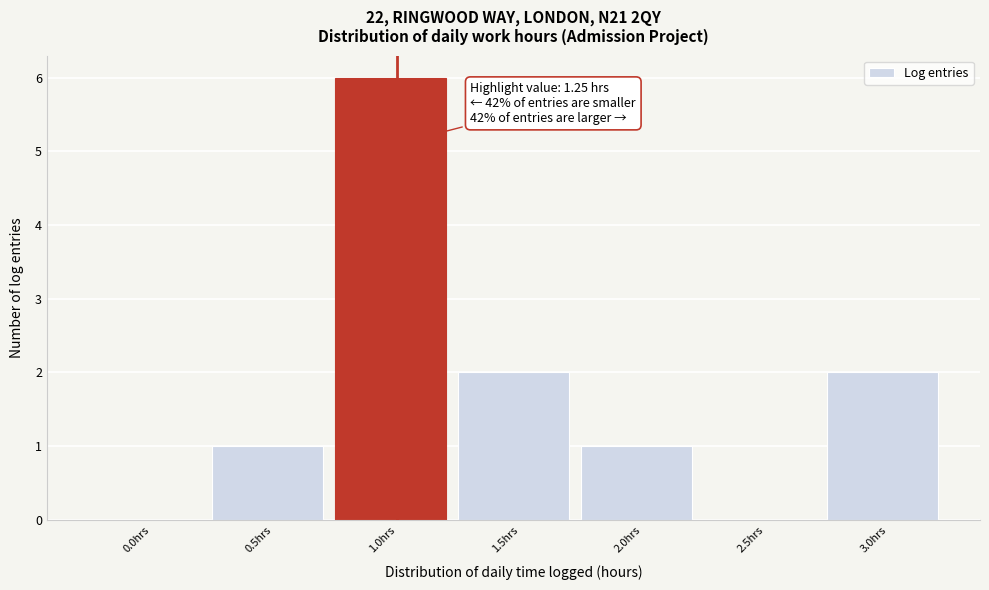

Reading left to right, list all the values displayed in this chart.

0.0hrs=0	0.5hrs=1	1.0hrs=6	1.5hrs=2	2.0hrs=1	2.5hrs=0	3.0hrs=2